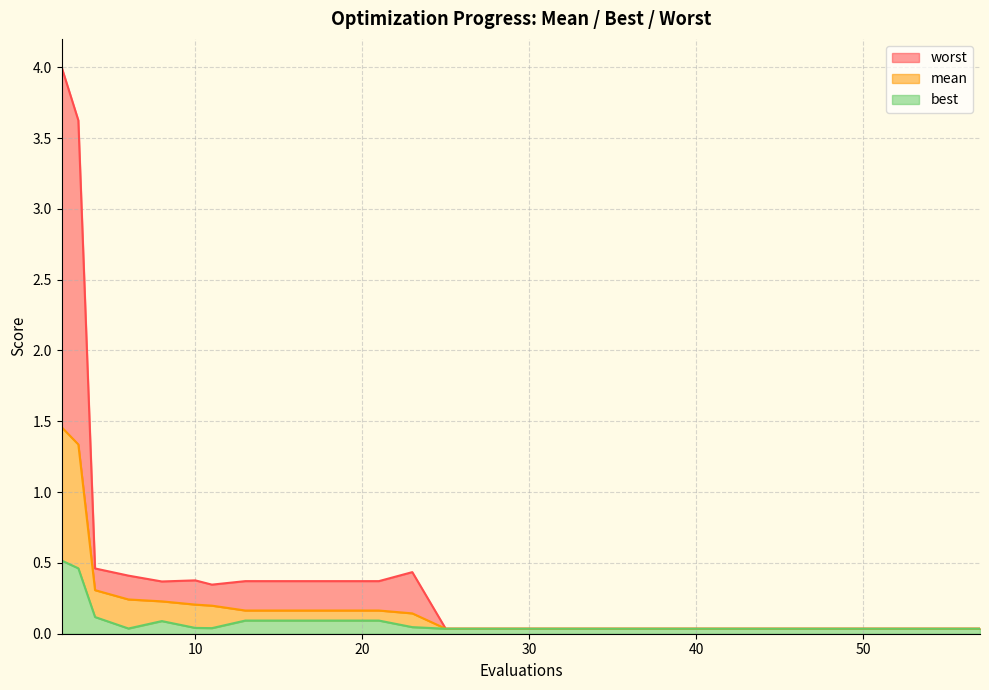

Between 25 and 57, which series saw the biggest shift?

mean